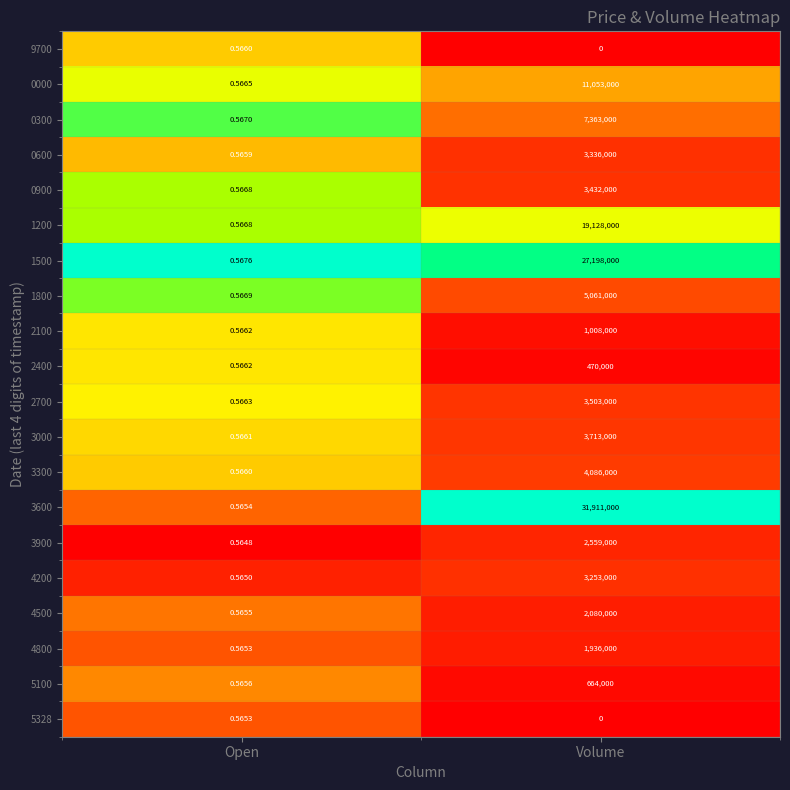

At which category does the chart reach its peak across all series?

Volume